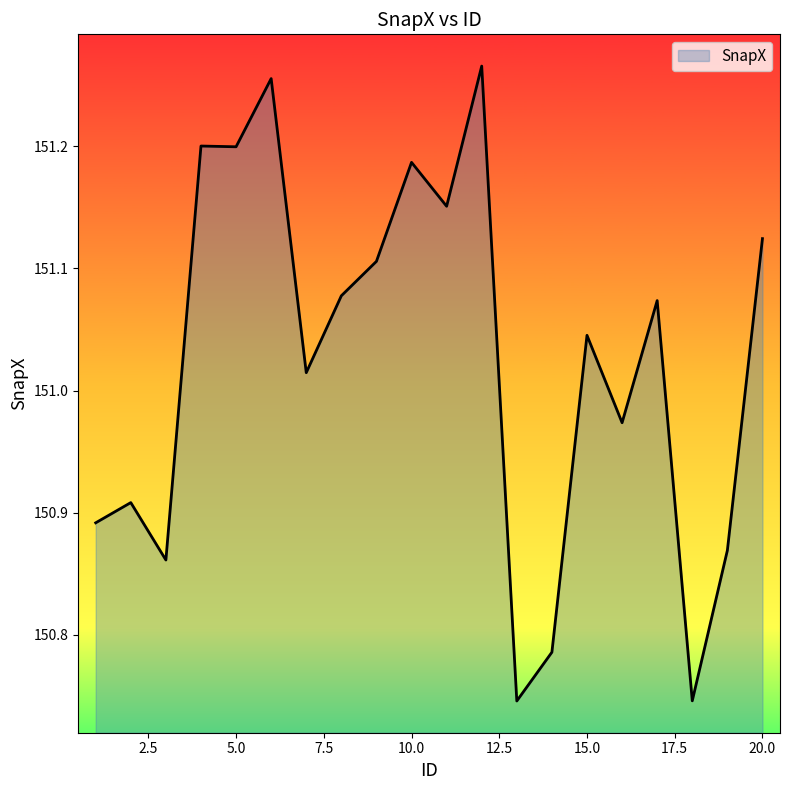

What is the difference between the maximum and minimum values?

0.5